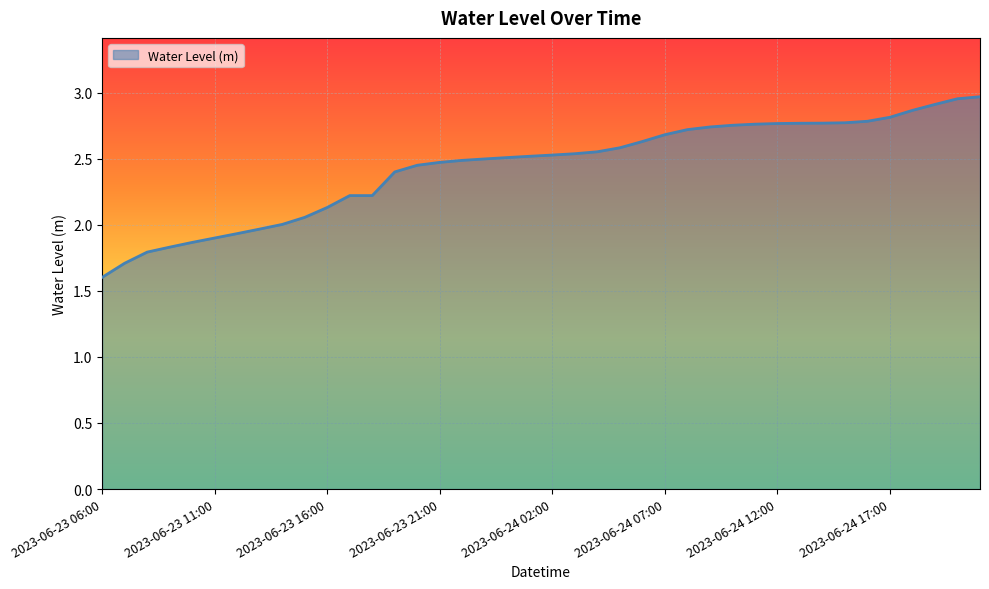

What is the difference between the maximum and minimum values?

1.4